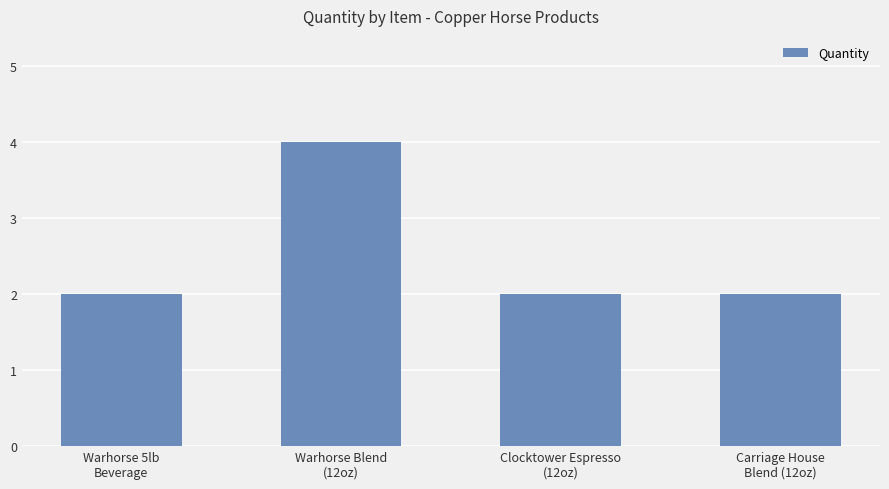

What is the label of the 2nd bar from the right?

Clocktower Espresso
(12oz)